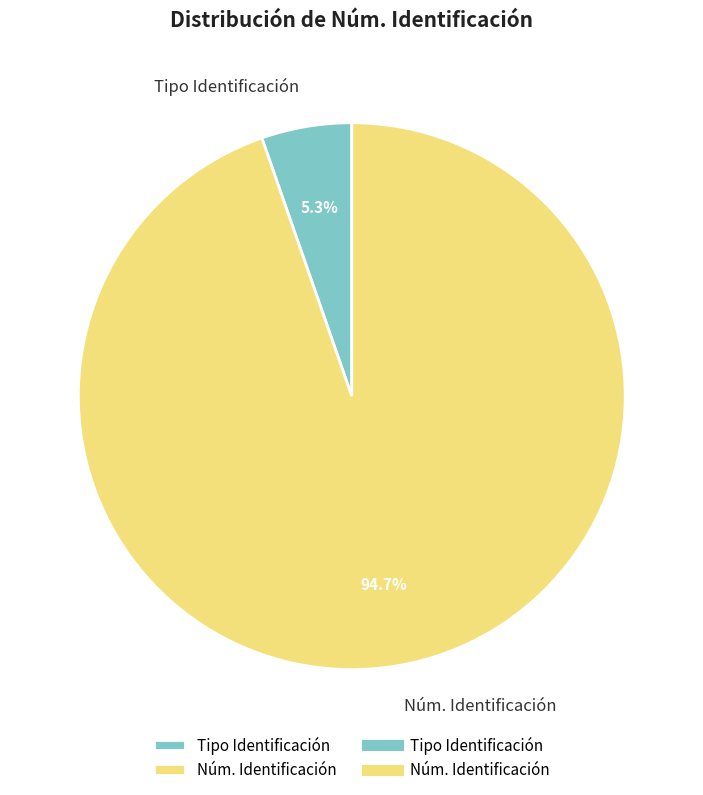

Do Núm. Identificación and Tipo Identificación together represent more than half of the pie?

Yes